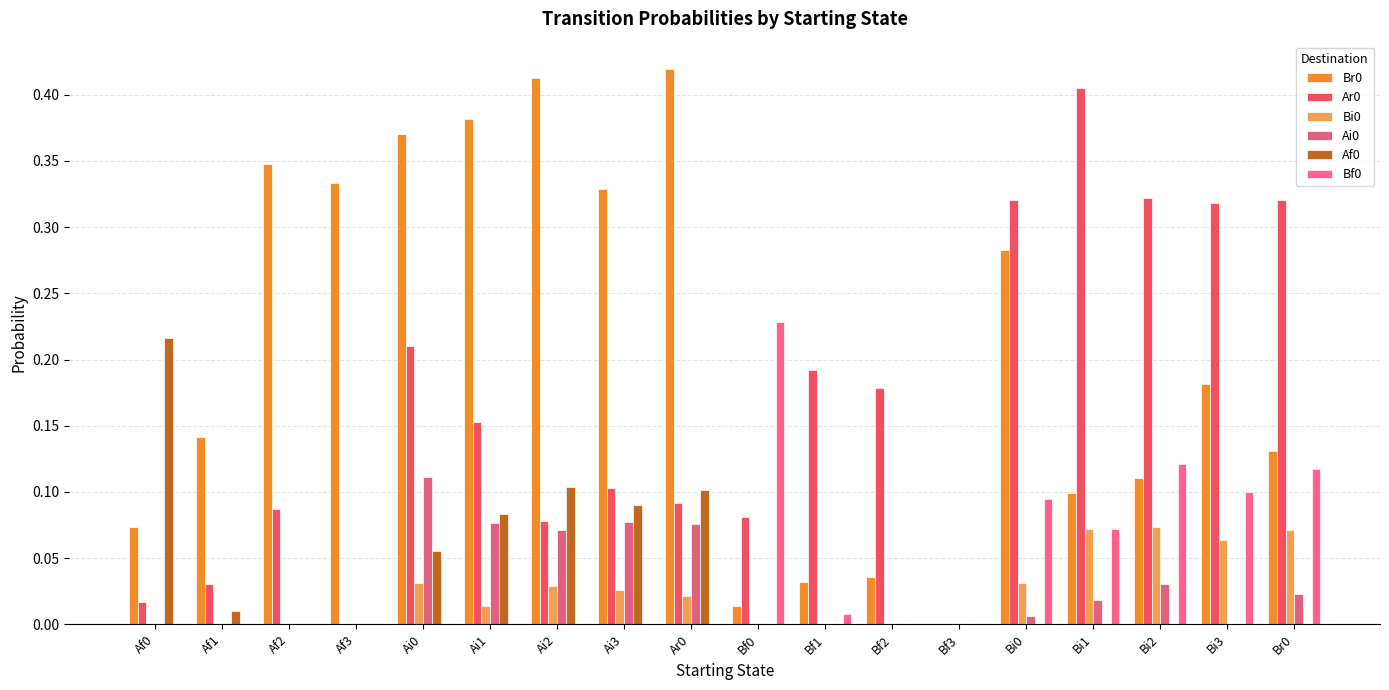

Are the bars horizontal?

No